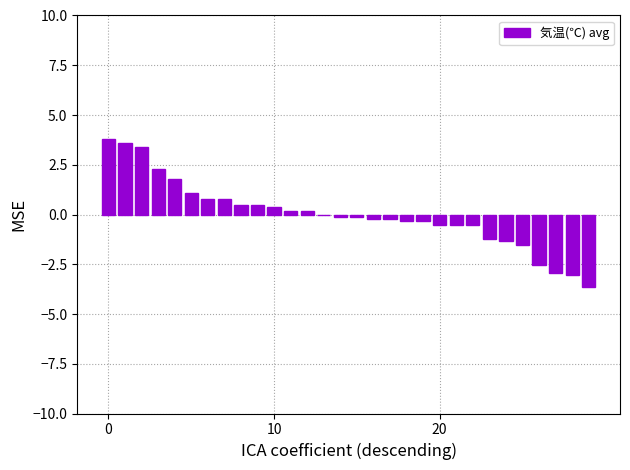

How many data points does each series have?

30